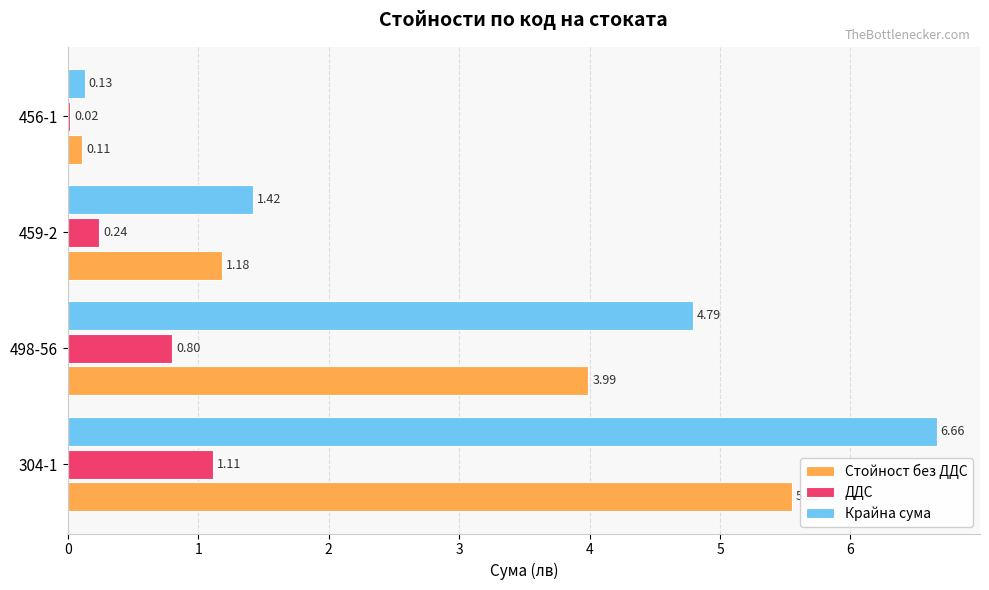

Which series changed the most between 304-1 and 456-1?

Крайна сума